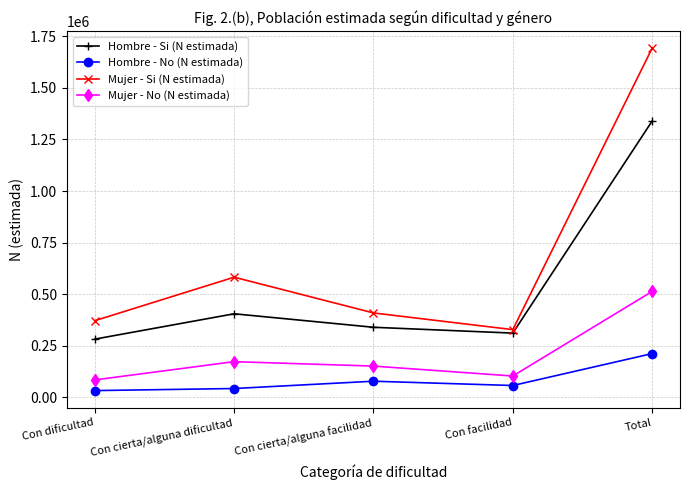

In Hombre - Si (N estimada), how many points are higher than both neighbors (excluding endpoints)?

1